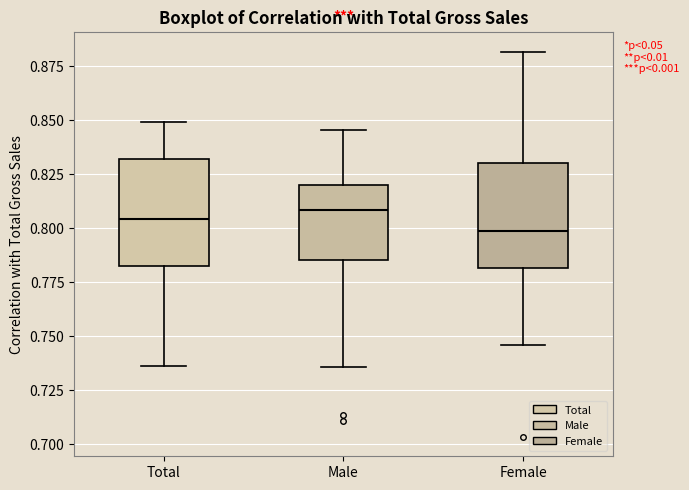

Where is the upper edge of the box for Female on the y-axis? The values are not printed on the chart, so give them approximately, as read against the axis.

0.830